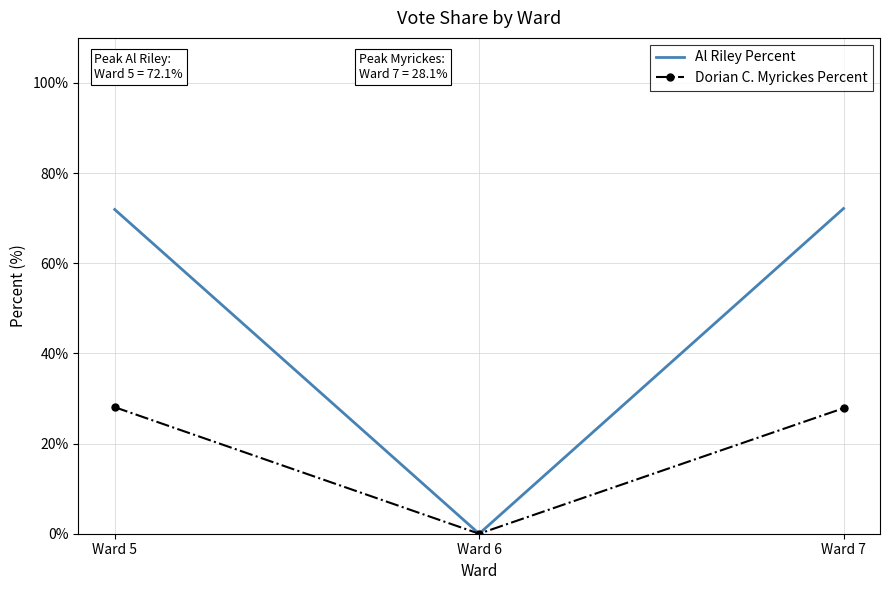

Which series changed the most between Ward 6 and Ward 7?

Al Riley Percent